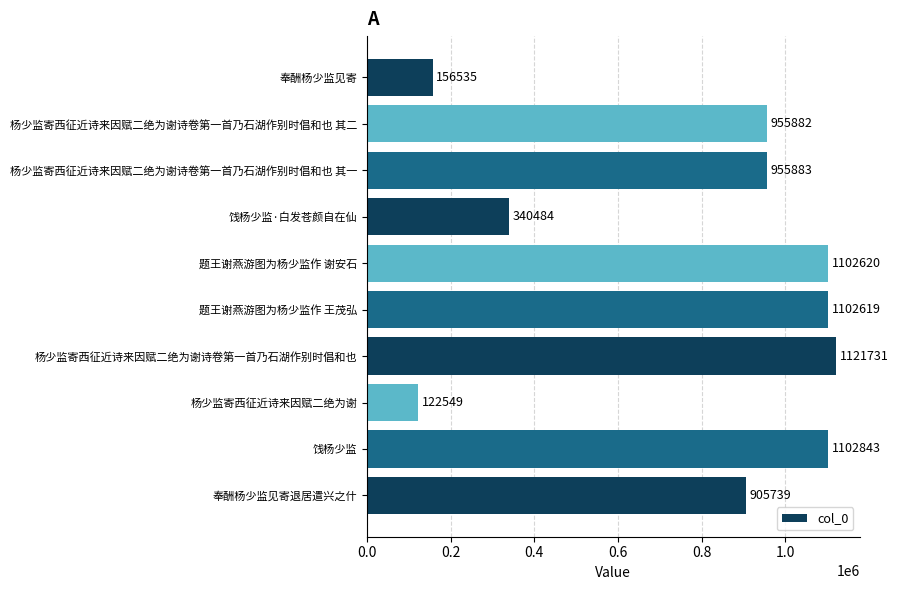

What is the ratio of the value at 杨少监寄西征近诗来因赋二绝为谢诗卷第一首乃石湖作别时倡和也 其二 to the value at 杨少监寄西征近诗来因赋二绝为谢诗卷第一首乃石湖作别时倡和也?

0.9